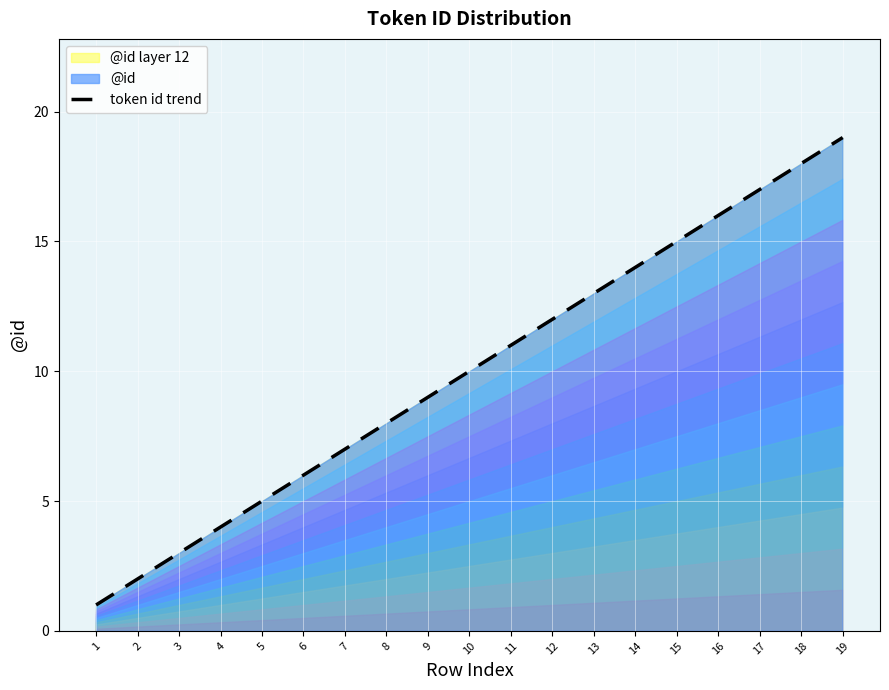

How many distinct data groups are displayed?

1